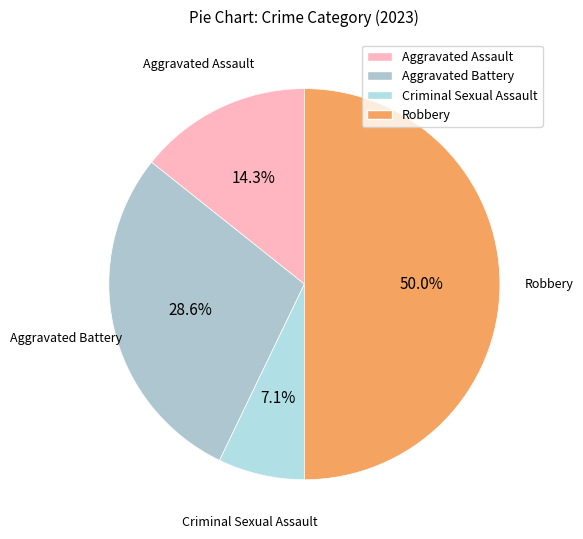

The Robbery slice represents 61% of the pie. True or false?

False